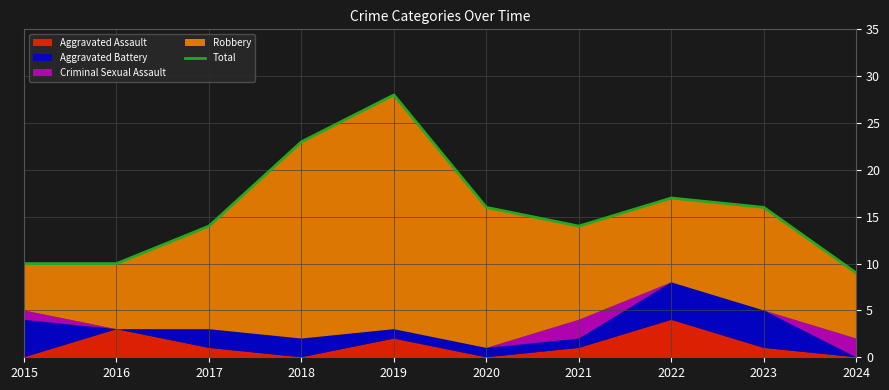

What is the value of the 1st point from the left?

10